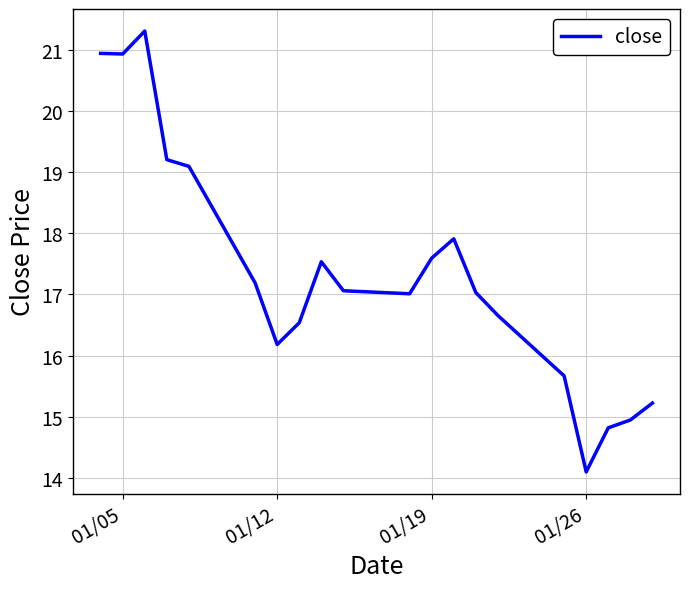

What is the maximum value shown in the chart?

21.3